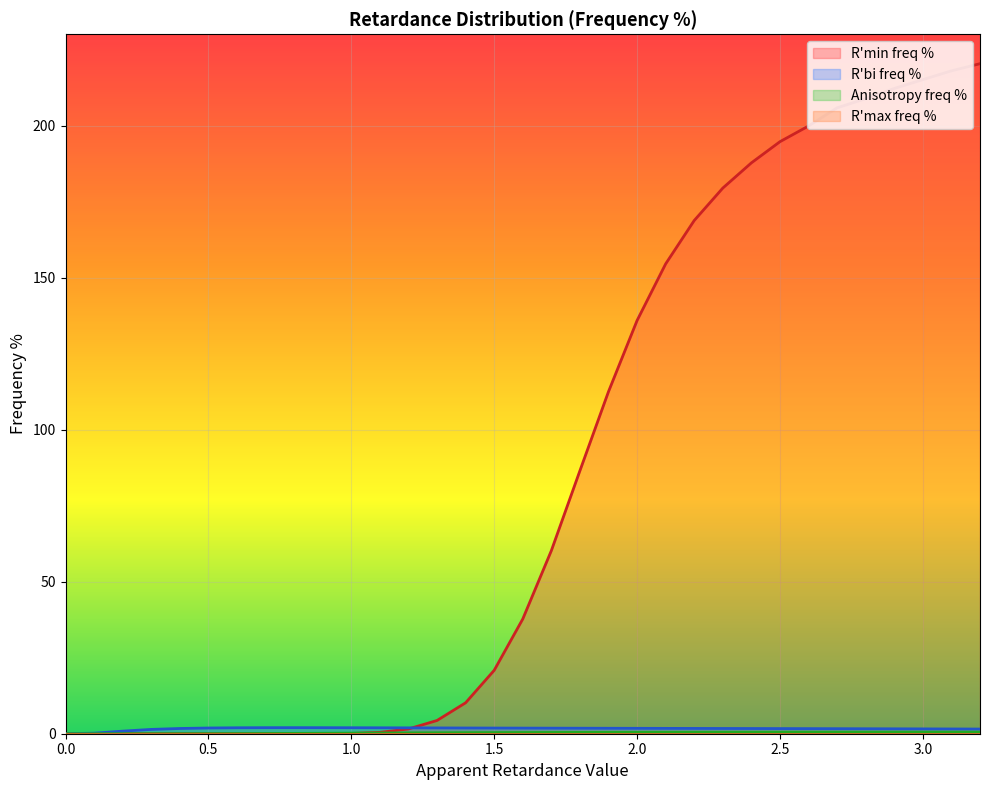

Which series has the widest spread of values?

R'min freq %